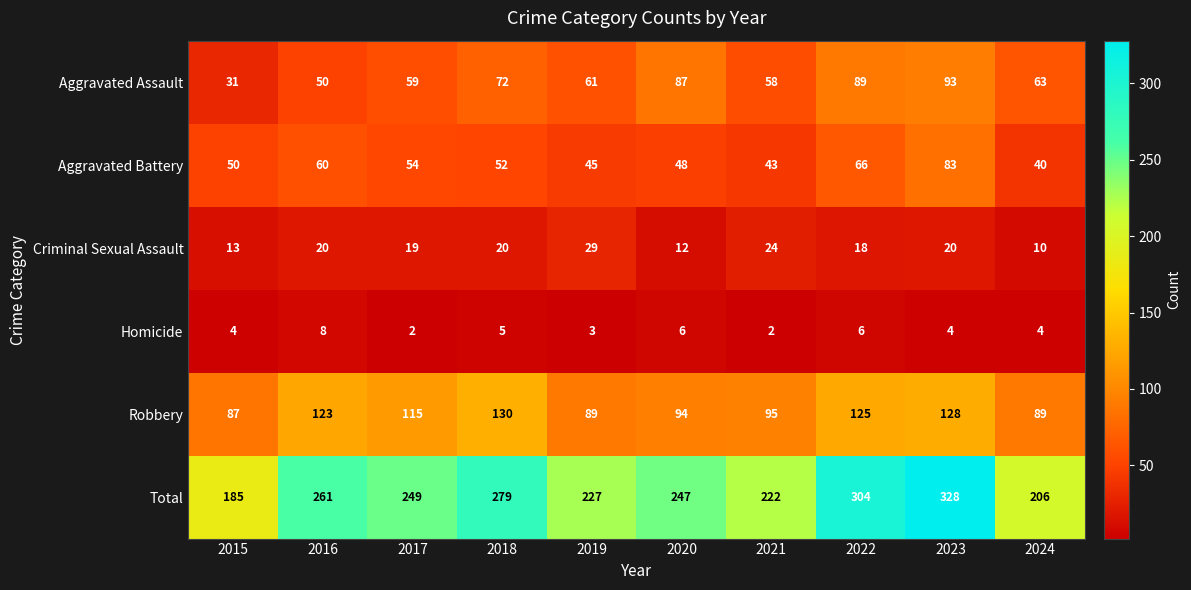

What is the minimum value shown in the chart?

2